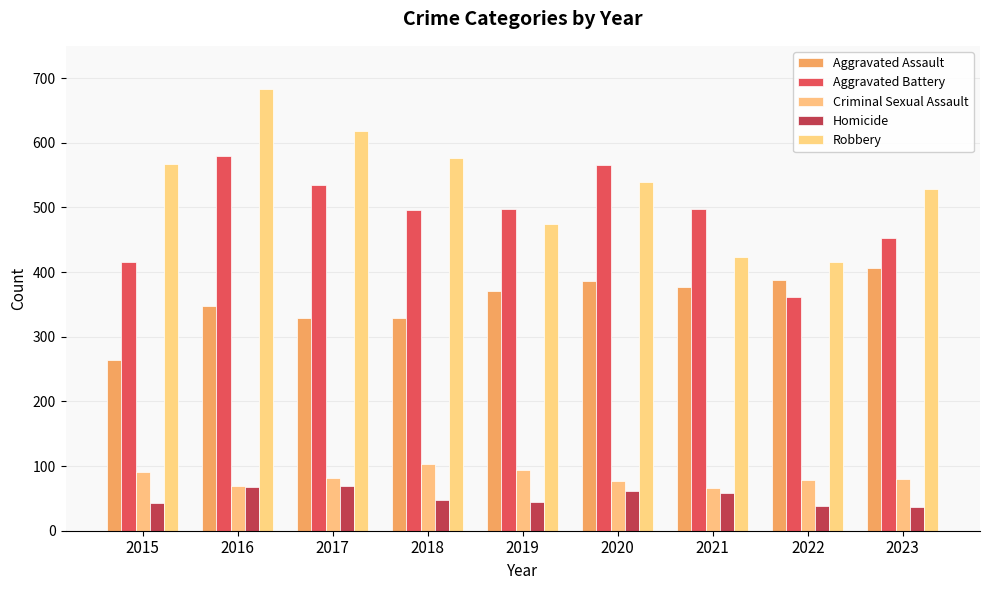

Which series has the largest range (max minus min)?

Robbery